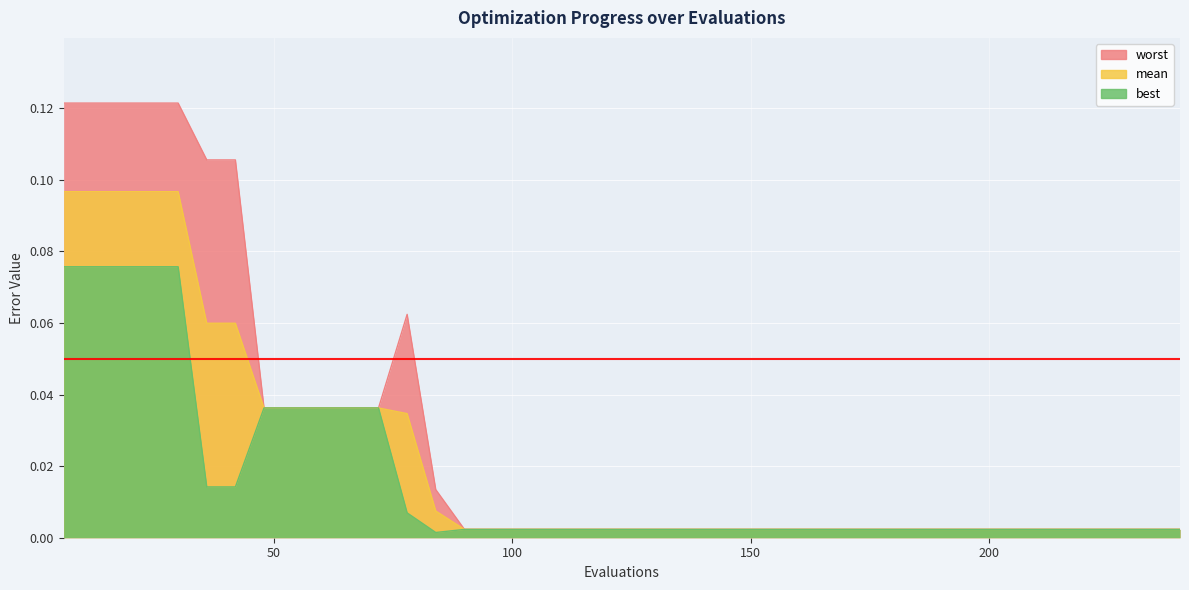

True or false: worst and mean intersect in this chart.

False